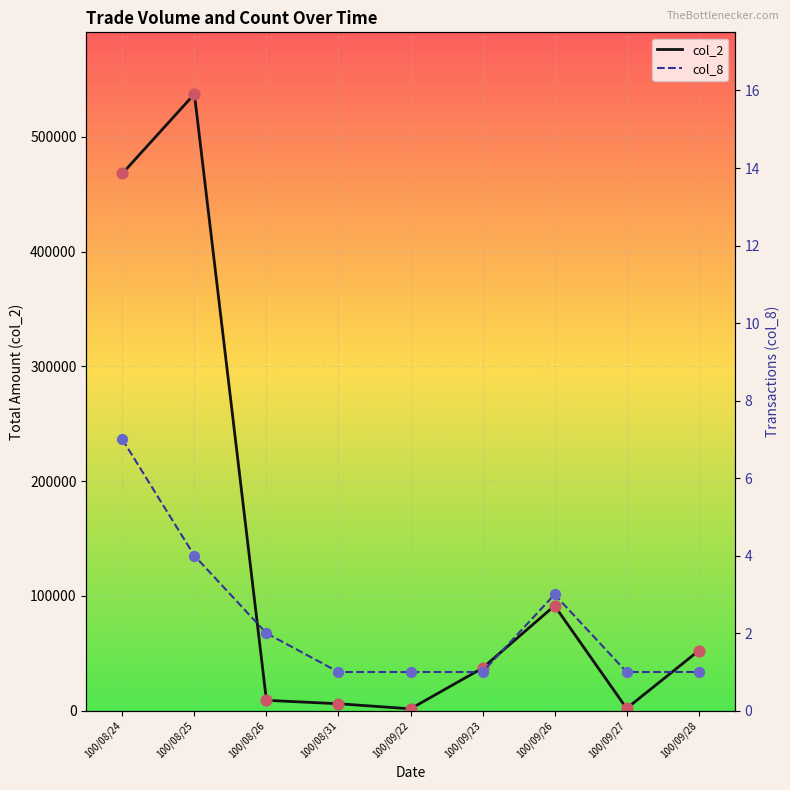

Is the value of col_8 at 100/09/27 greater than the value of col_2 at 100/09/27?

No